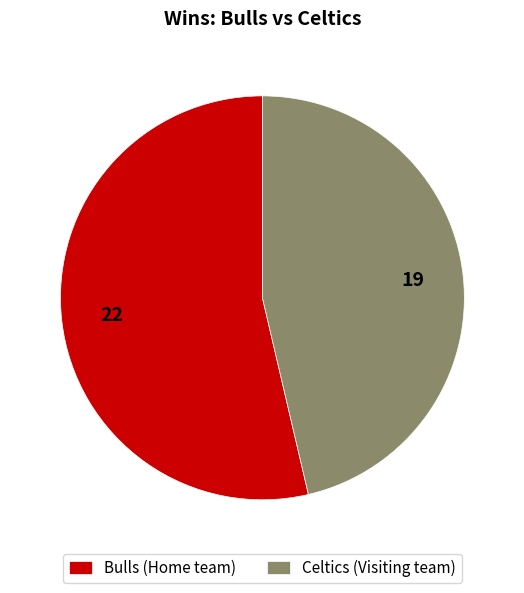

The Celtics slice represents 11% of the pie. True or false?

False